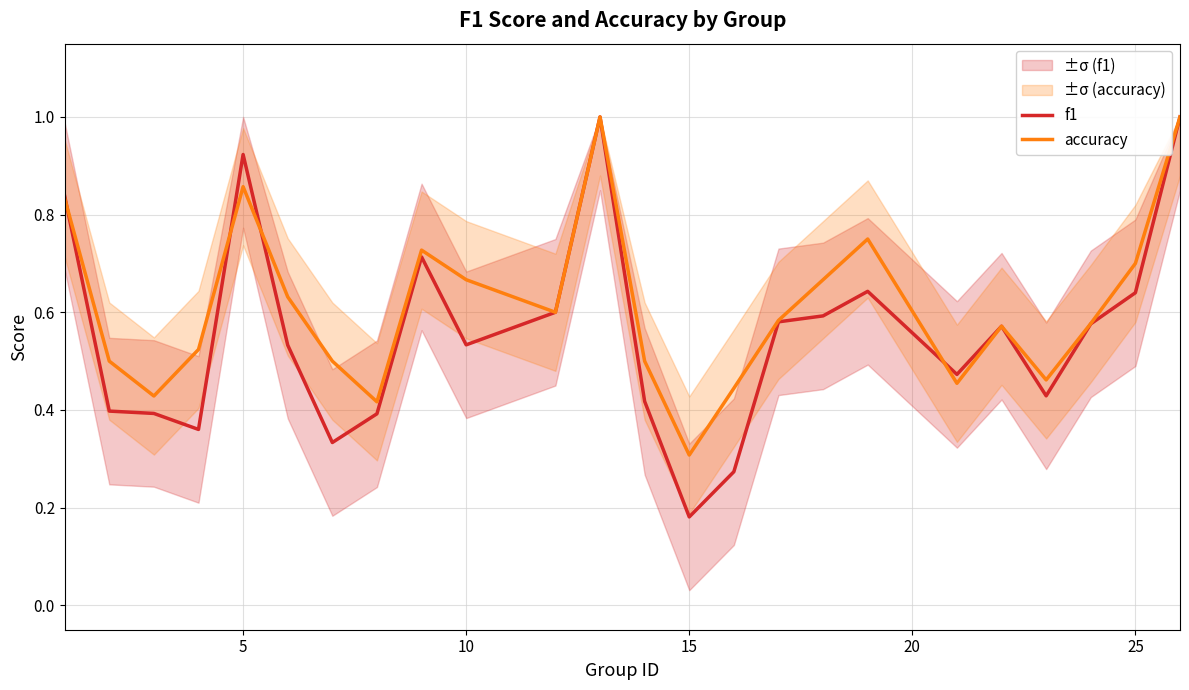

Where is accuracy nearest to the value 0?

15